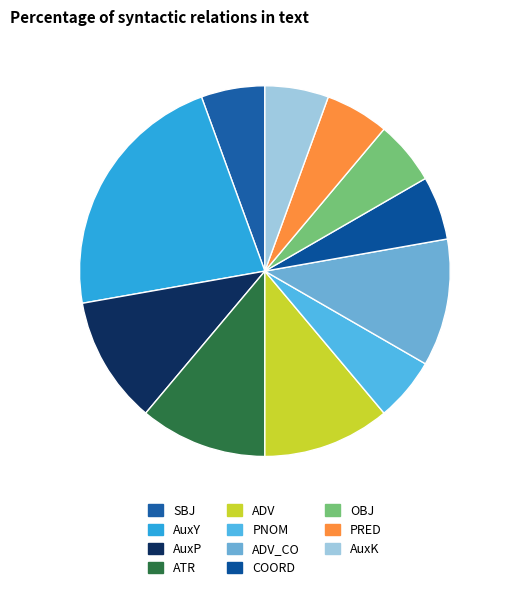

What percentage is the AuxY slice, to the nearest percent?

22%